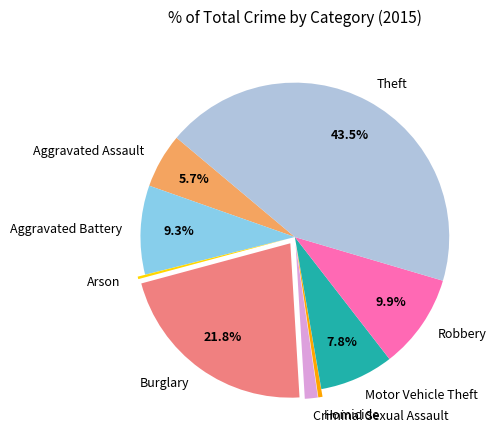

Which slice is the largest?

Theft